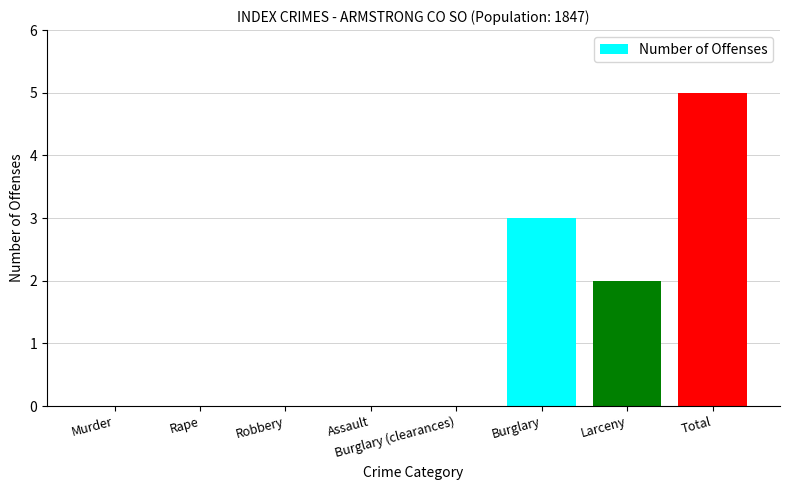

How many values are between 0 and 3?

7